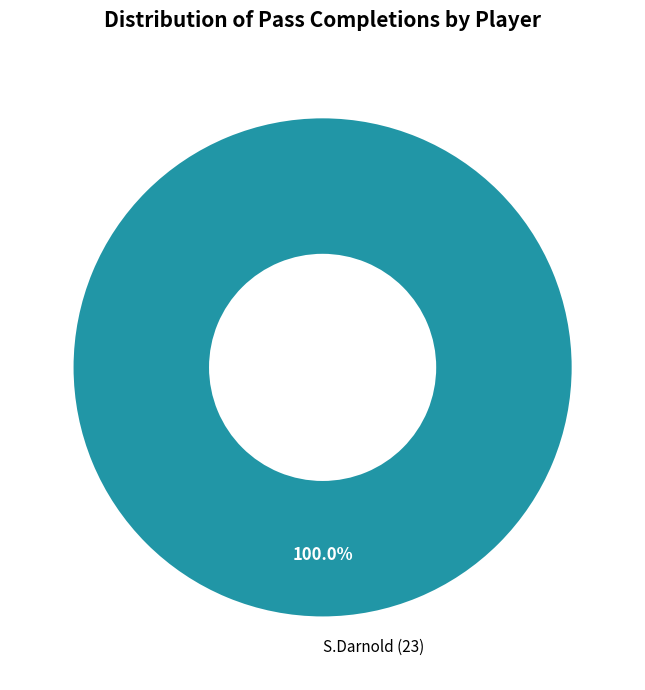

Does any single category account for the majority?

Yes